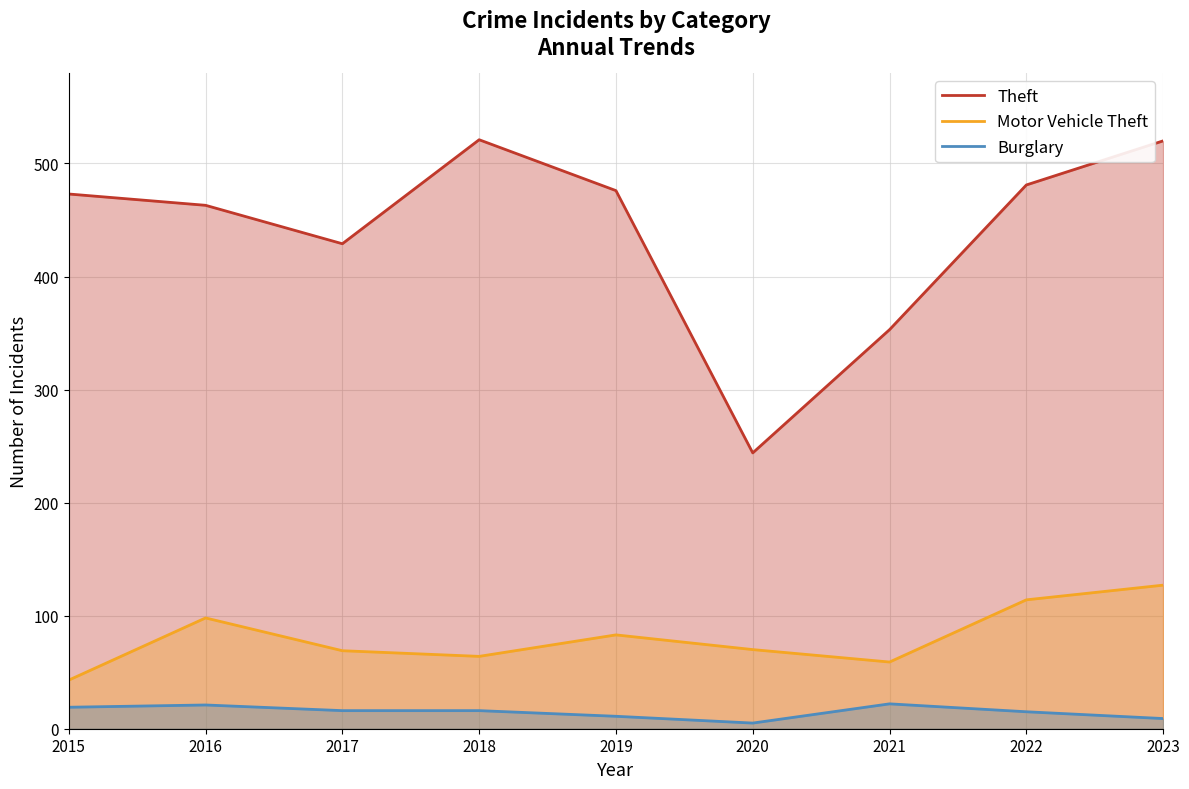

At which category does Theft reach its first local peak?

2018